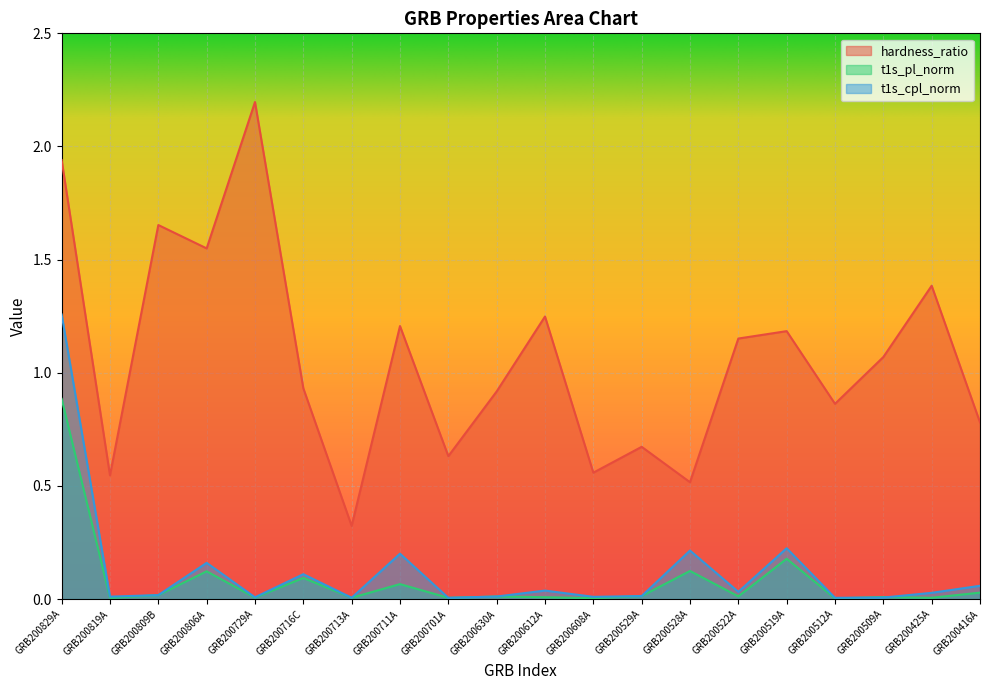

What is the label of the 16th point from the left?

GRB200519A